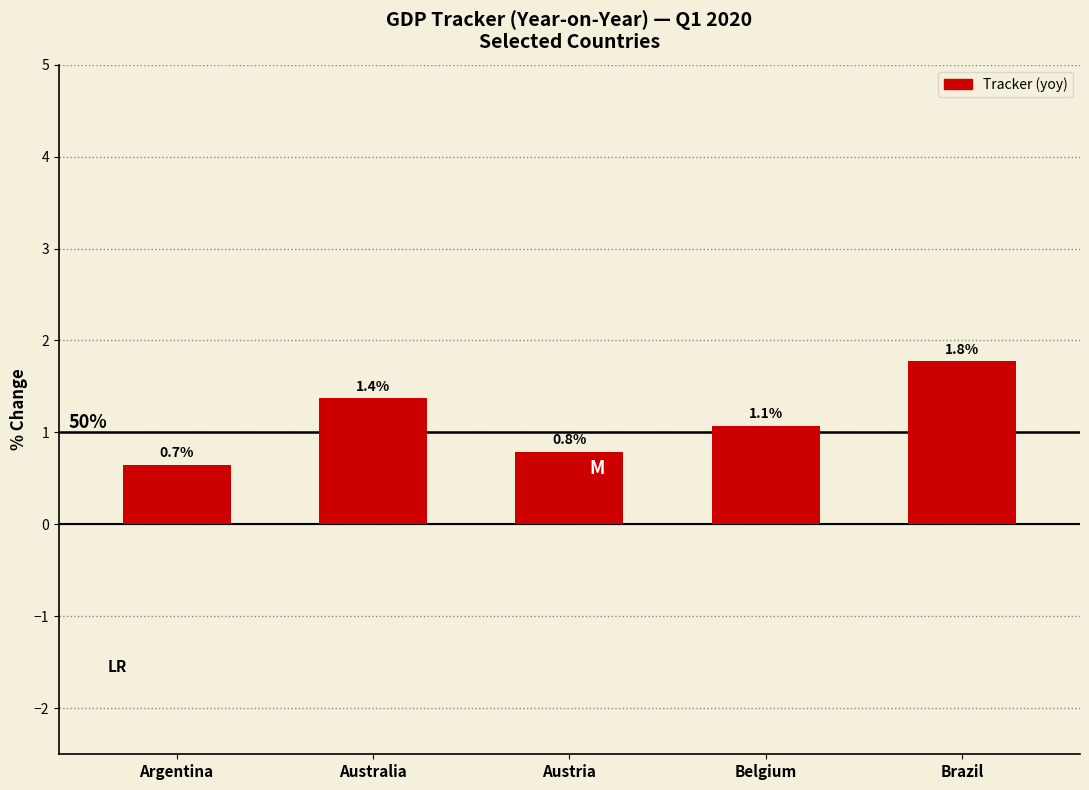

Reading left to right, what are all the values shown in this chart?

Argentina=0.7	Australia=1.4	Austria=0.8	Belgium=1.1	Brazil=1.8